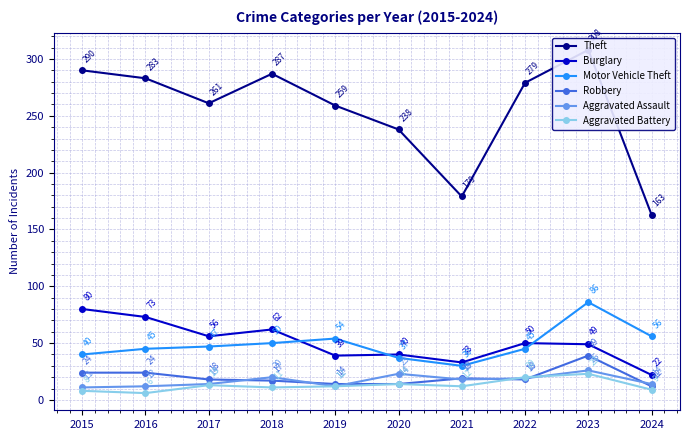

Is this an area chart (filled region under the line)?

No